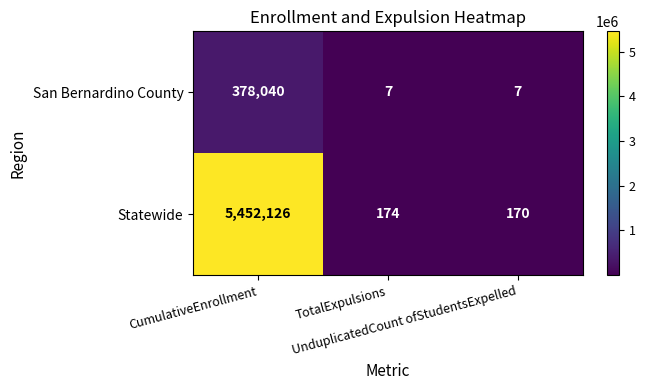

What is the minimum value shown in the chart?

7